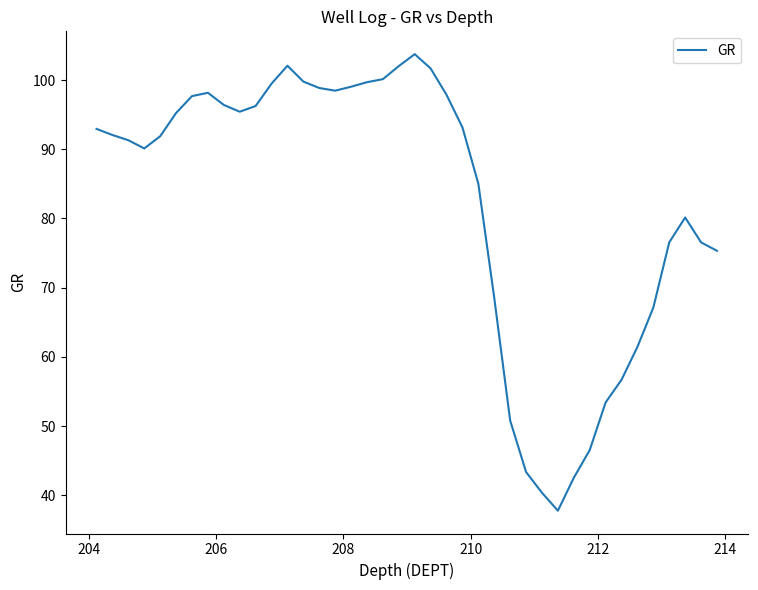

What is the difference between the maximum and minimum values?

66.0